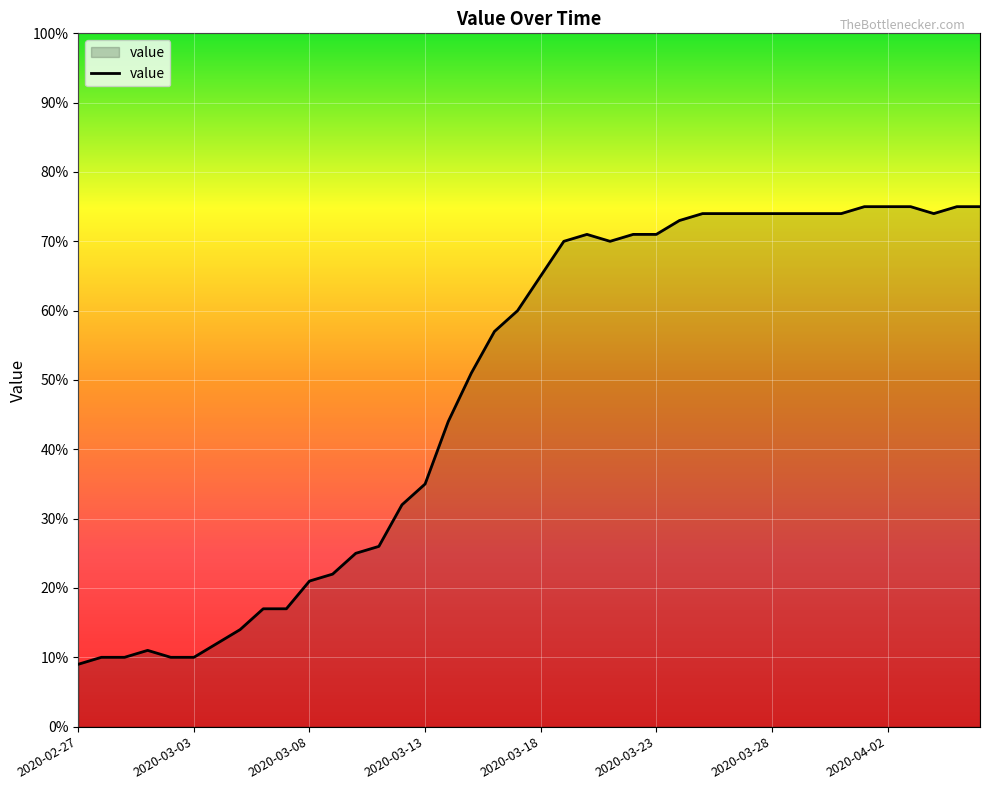

What is the difference between the maximum and minimum values?

66